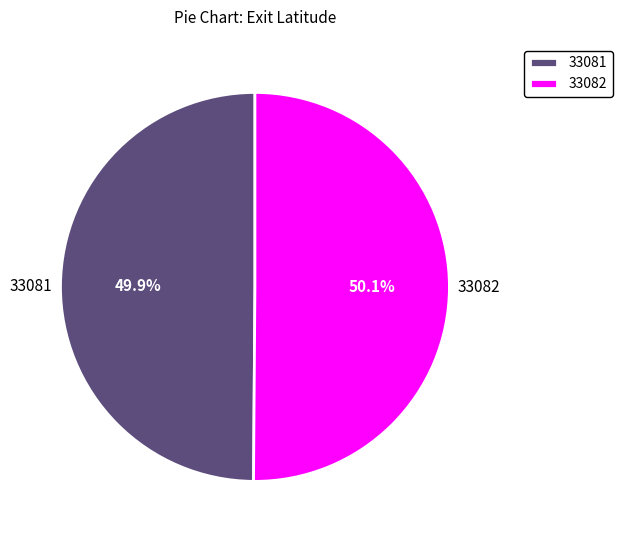

What is the ratio of the value at 33082 to the value at 33081?

1.0